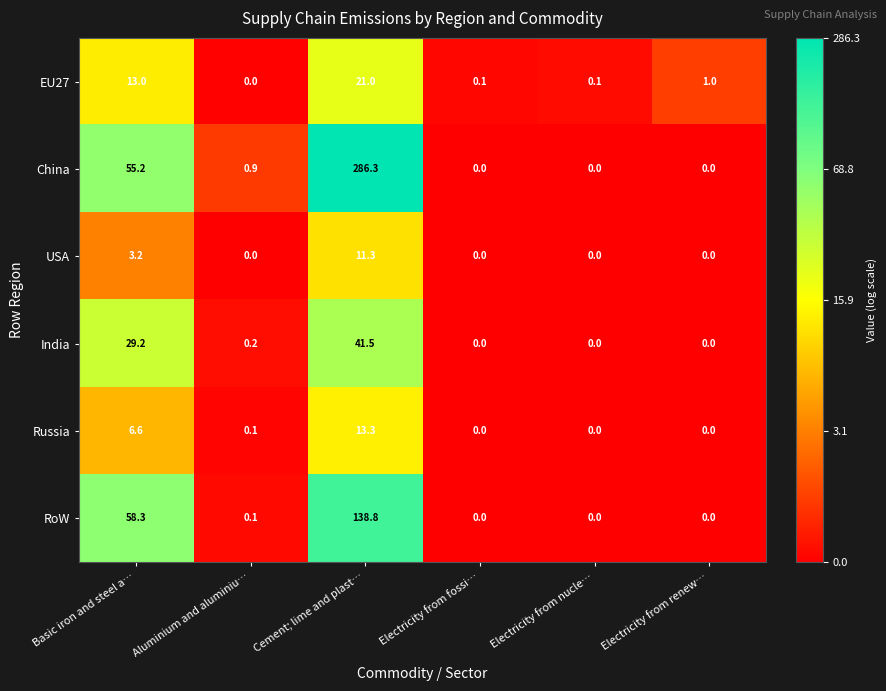

What is the total value across all series at Aluminium and aluminiu…?

1.3